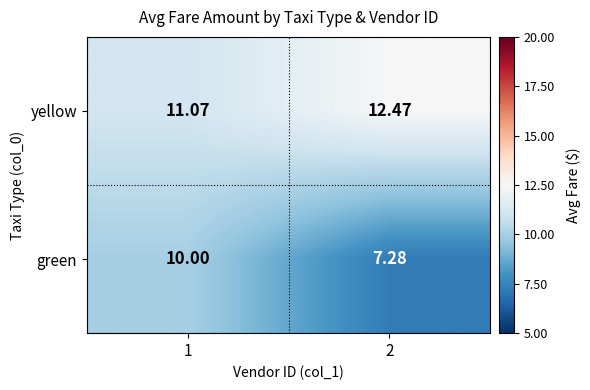

Which series changed the most between 1 and 2?

green